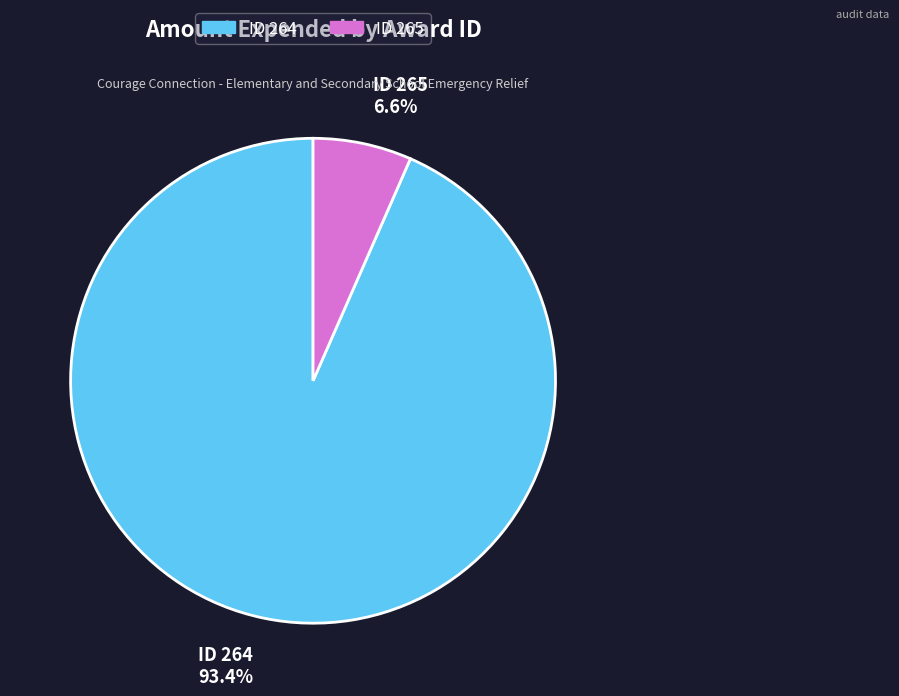

Does any single category account for the majority?

Yes